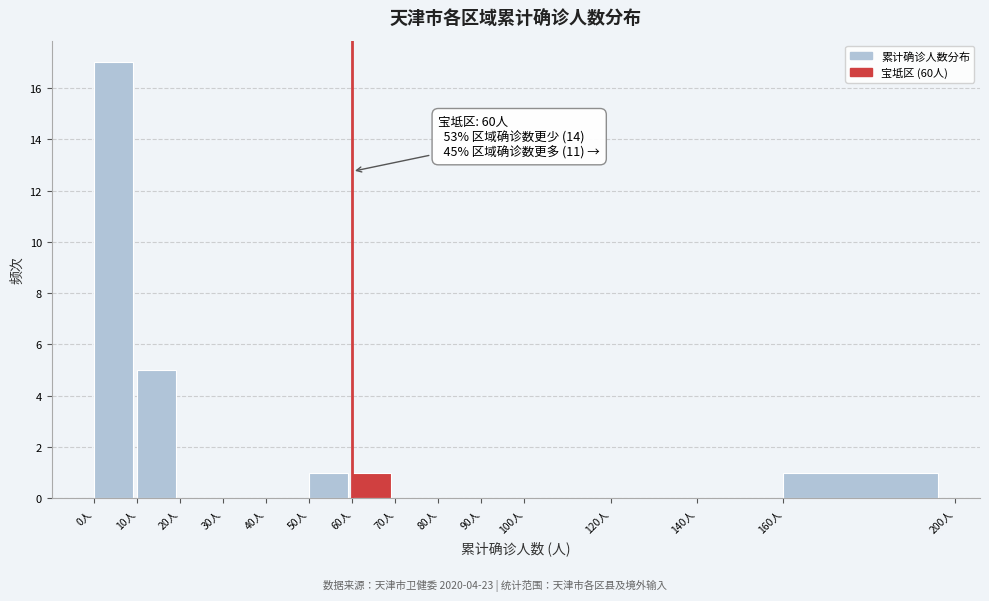

Which range on the x-axis has the tallest bar?

0 to 10